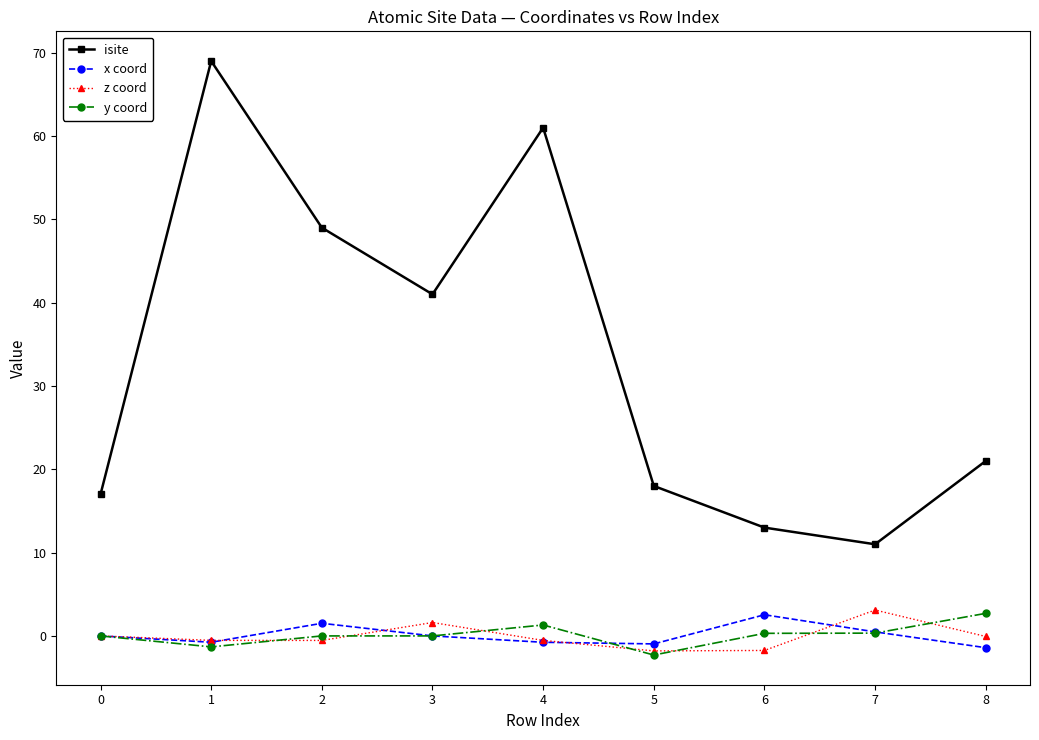

At which category is the sum across all series the highest?

1